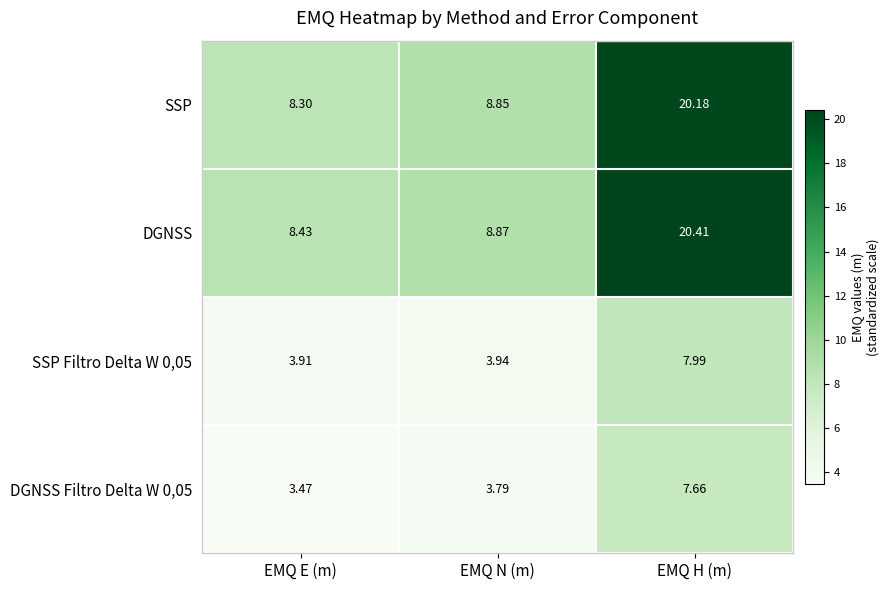

At EMQ N (m), list the series in order from smallest to largest.

DGNSS Filtro Delta W 0,05, SSP Filtro Delta W 0,05, SSP, DGNSS